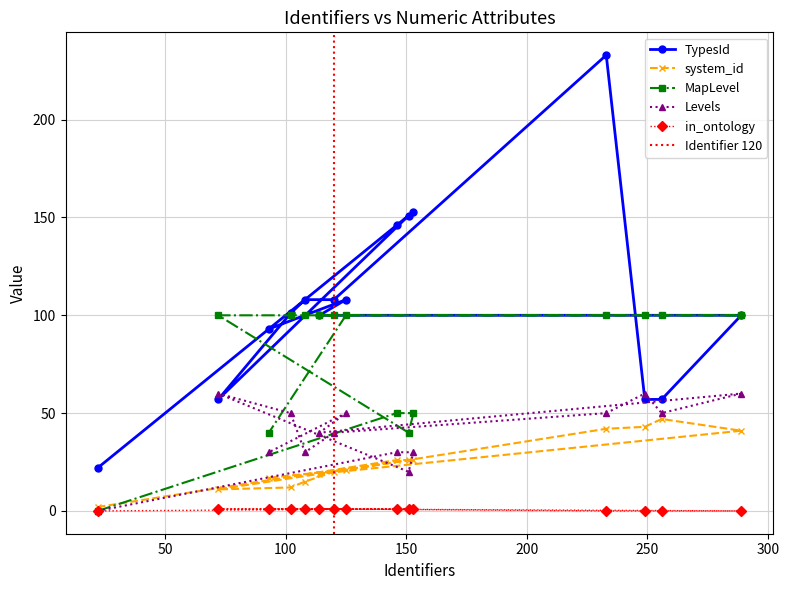

Is this an area chart (filled region under the line)?

No